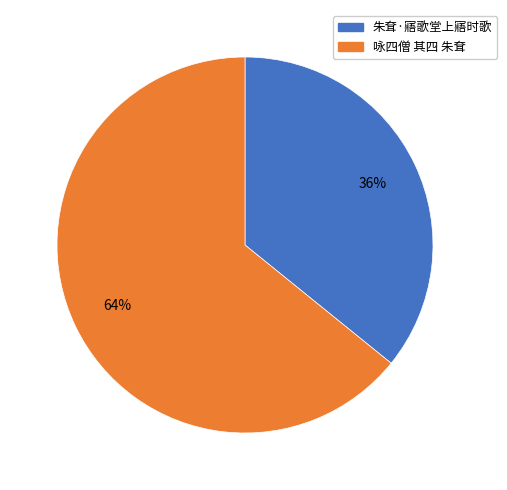

True or false: 朱耷·寤歌堂上寤时歌 accounts for 36% of the total.

True